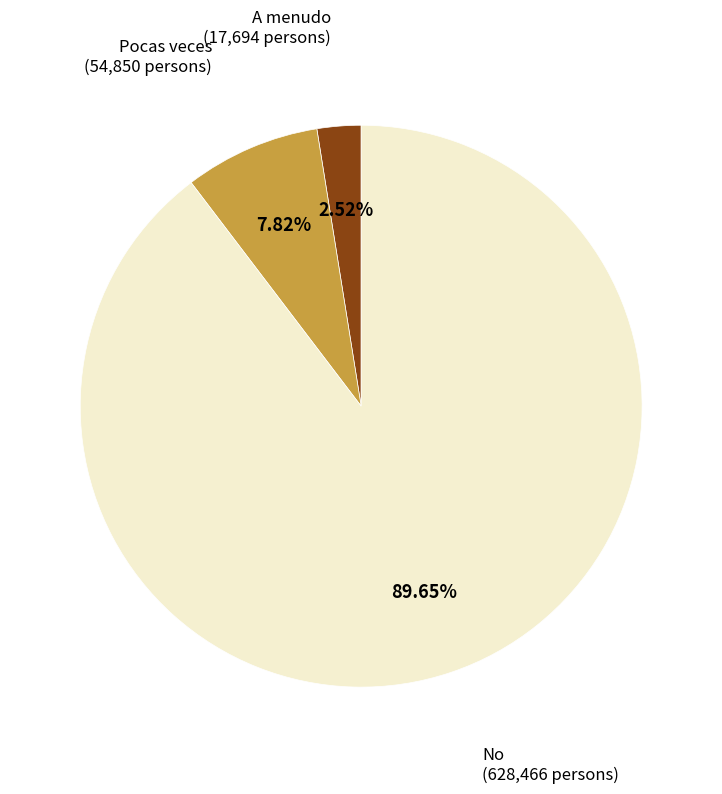

Rank the categories by value from lowest to highest.

A menudo, Pocas veces, No